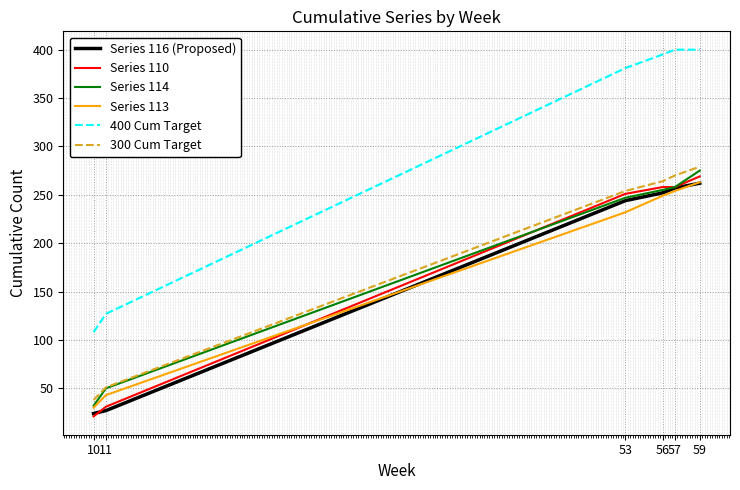

What is the spread (max minus min) of values at 10?

87